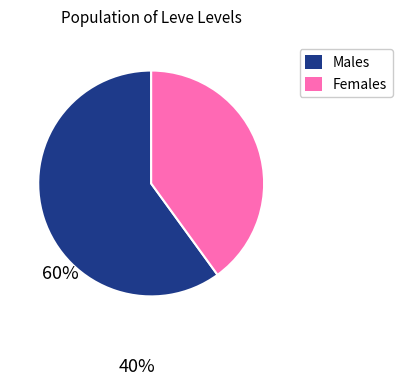

Count the number of slices in the pie.

2